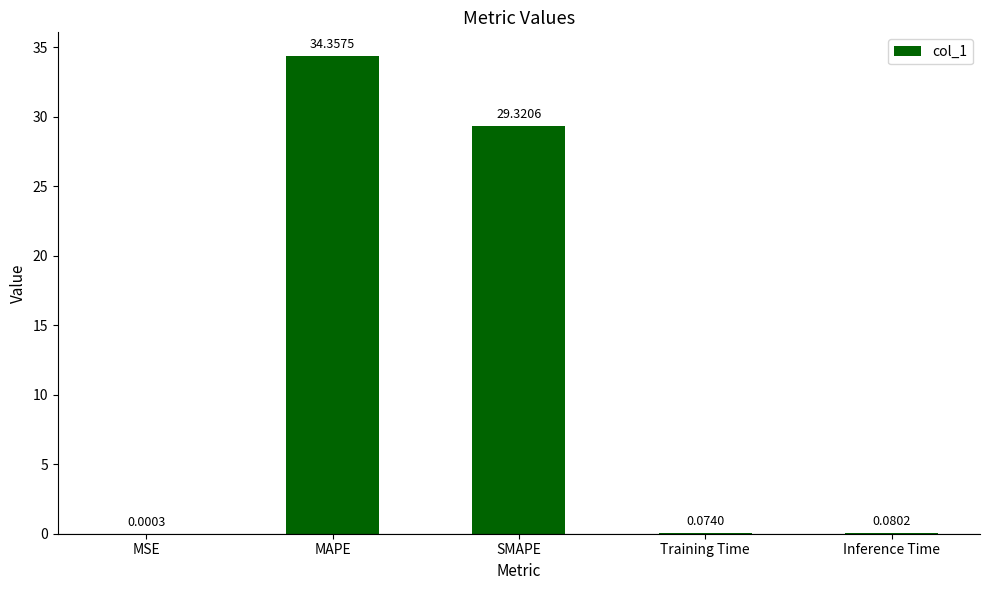

Are the bars grouped side by side (vs. stacked)?

No